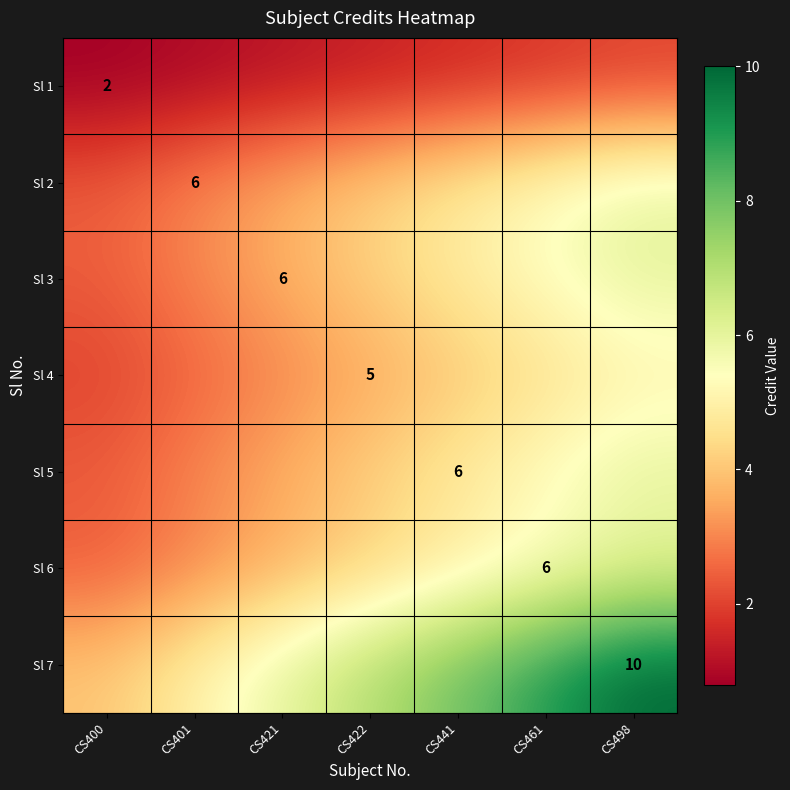

Rank the categories by Sl 4 value from lowest to highest.

CS400, CS401, CS421, CS422, CS441, CS461, CS498